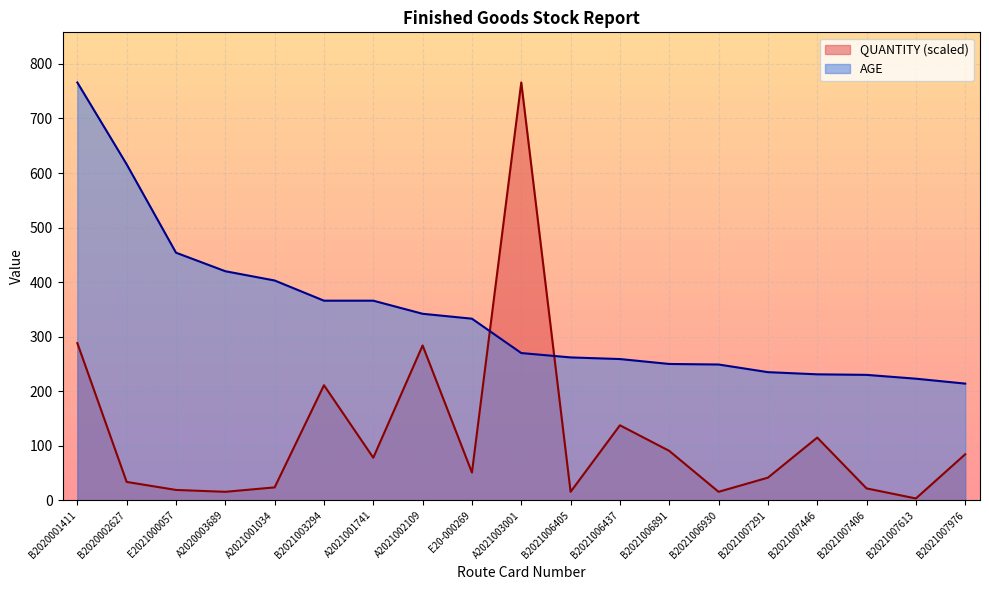

What are all the series names shown in the legend?

QUANTITY (scaled), AGE